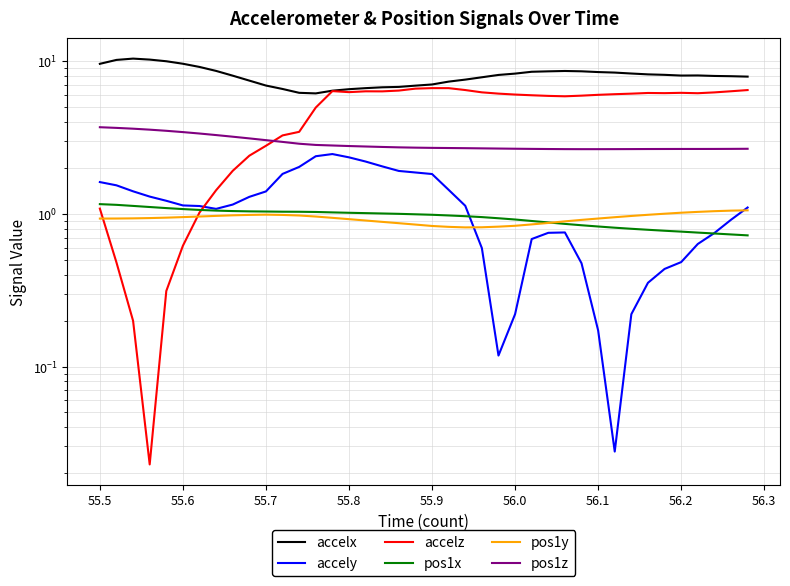

Which series has the largest range (max minus min)?

accelz